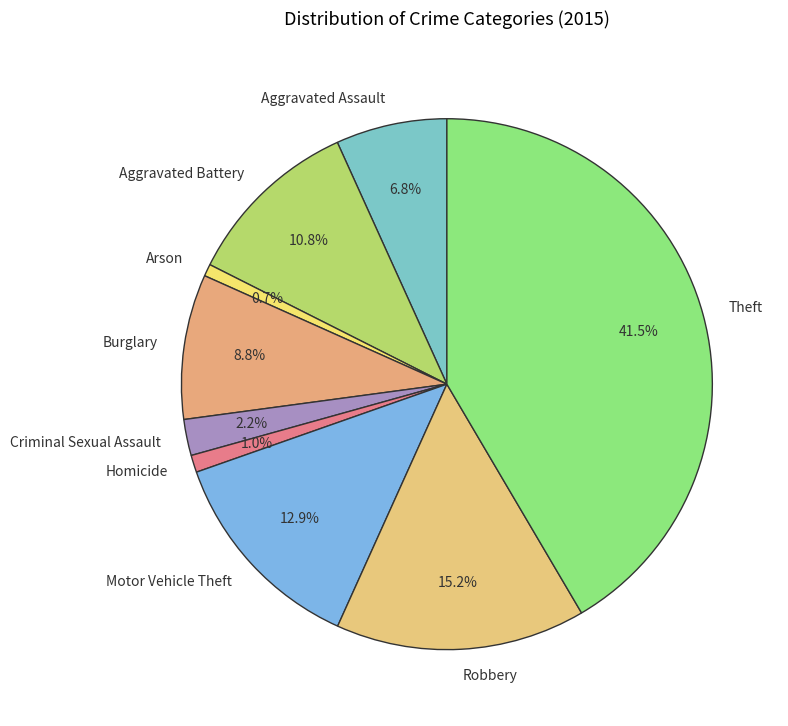

Which has a higher value, Aggravated Assault or Theft?

Theft